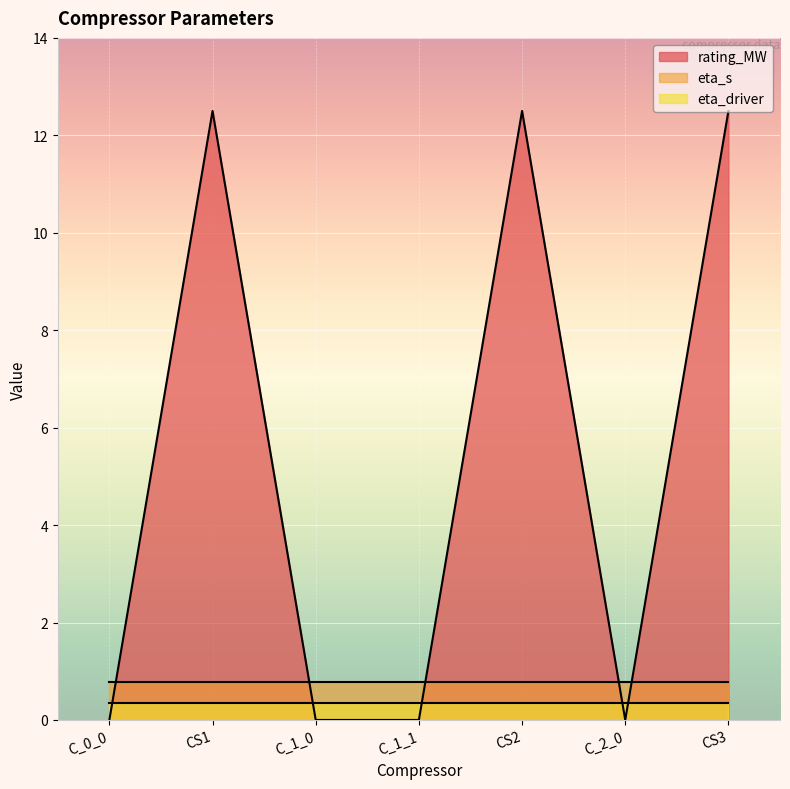

Where do rating_MW and eta_s first cross each other?

C_0_0 and CS1